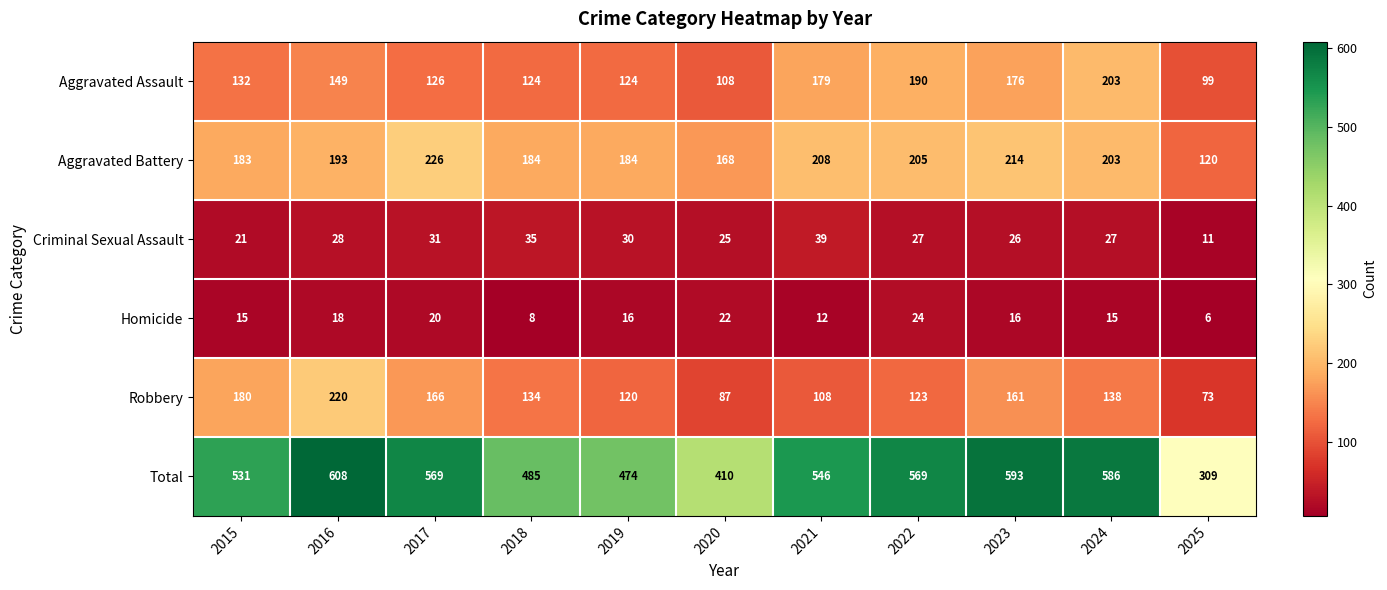

Which series has the largest total across all categories?

Total